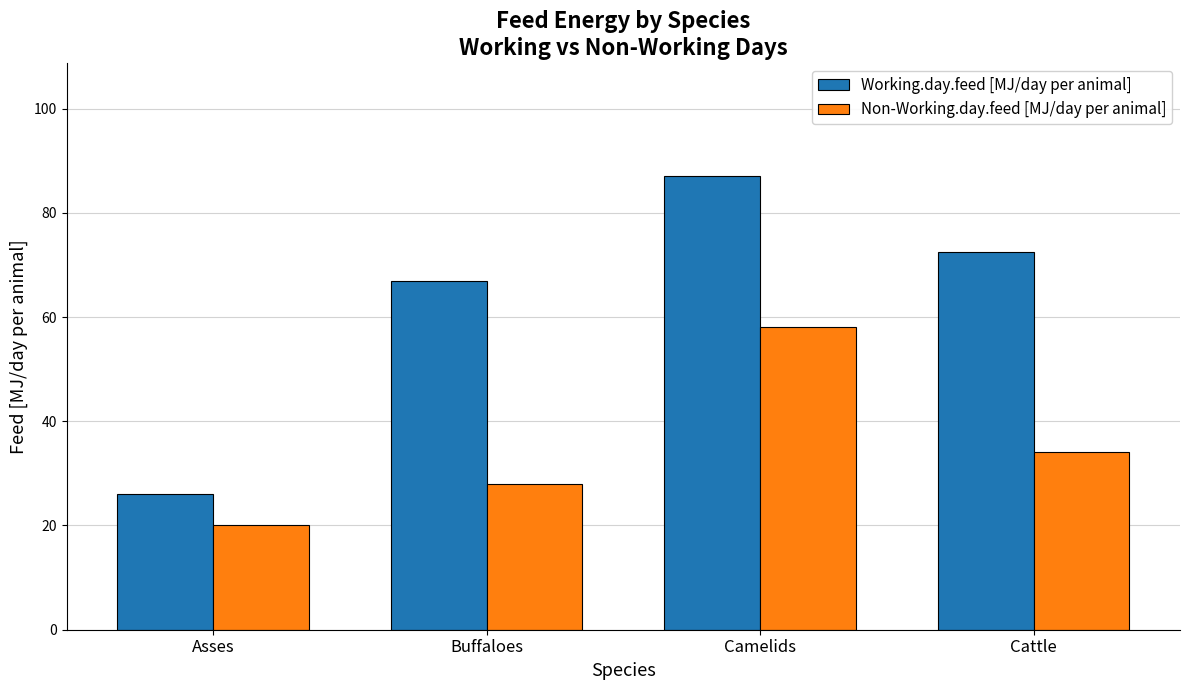

At how many categories does at least one series exceed 86?

1